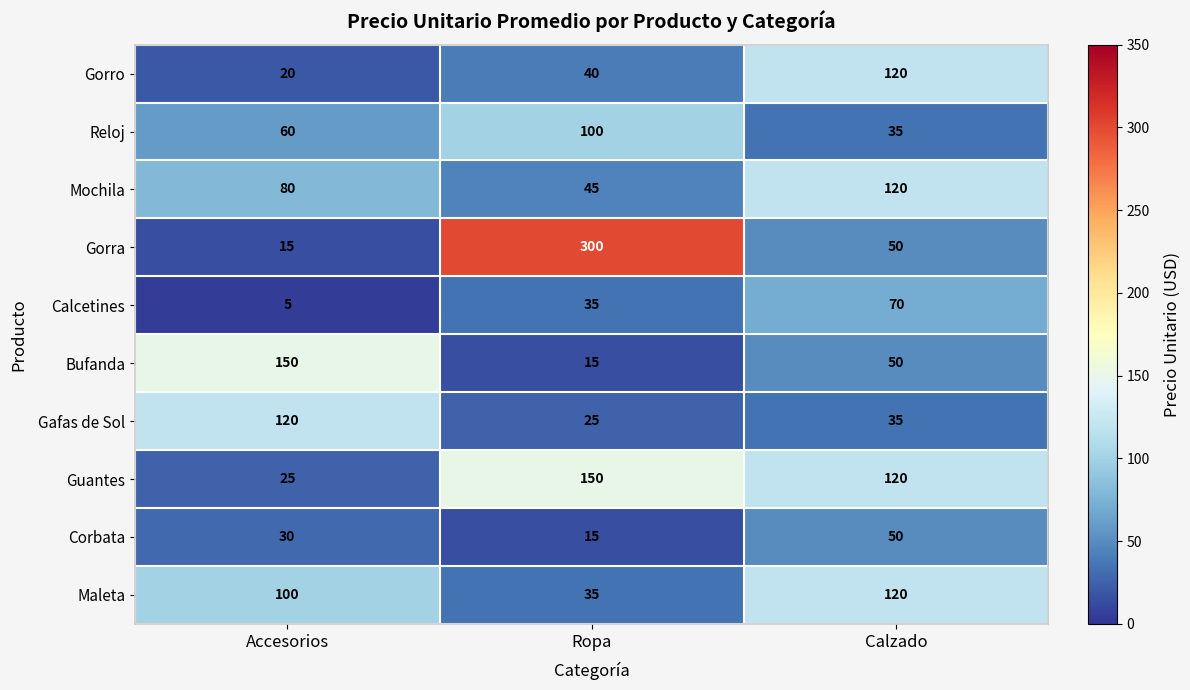

Between Accesorios and Ropa, which series saw the biggest shift?

Gorra